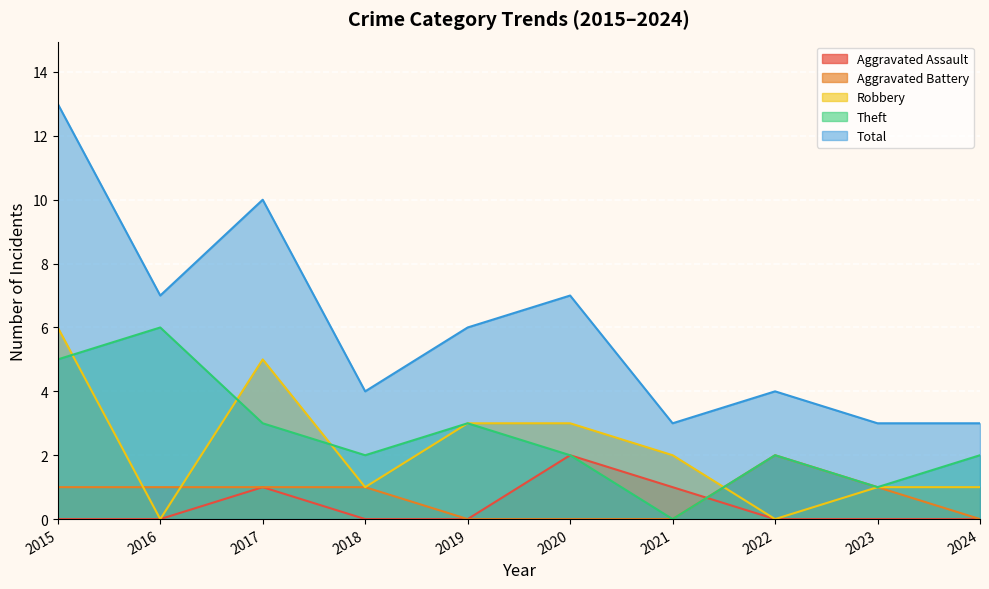

At which category does Total reach its first local valley?

2016